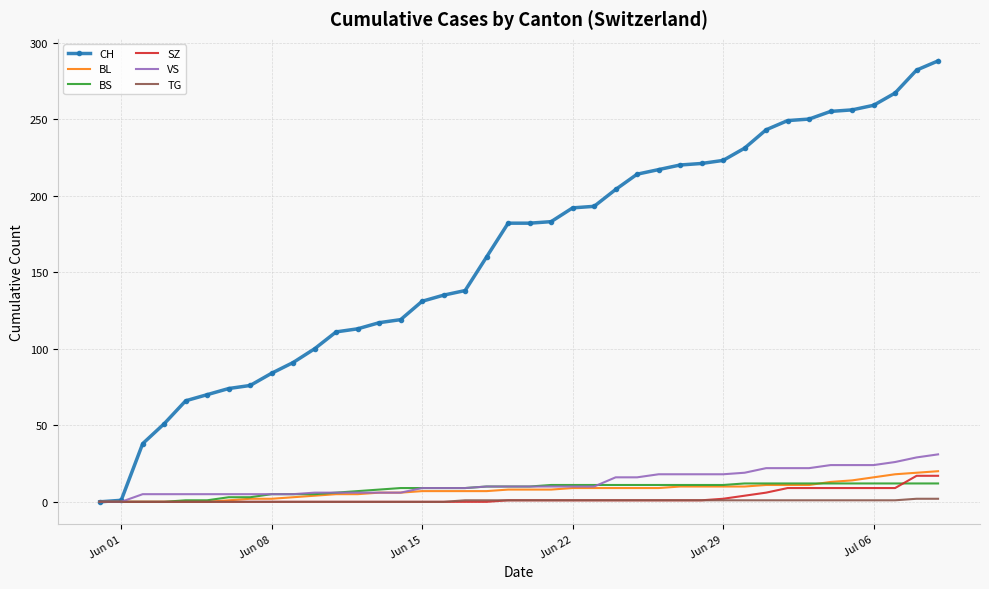

What are all the series names shown in the legend?

CH, BL, BS, SZ, VS, TG